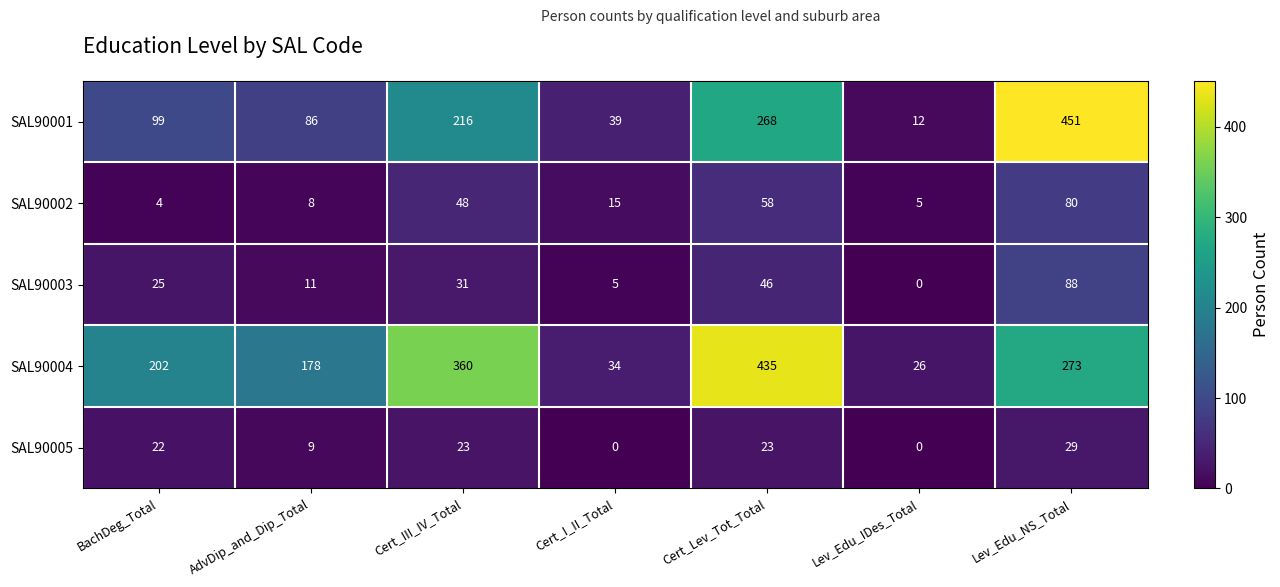

At how many categories does at least one series exceed 344?

3